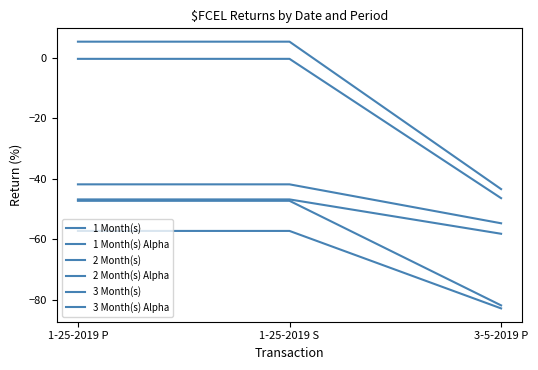

Does the chart have visible grid lines?

No